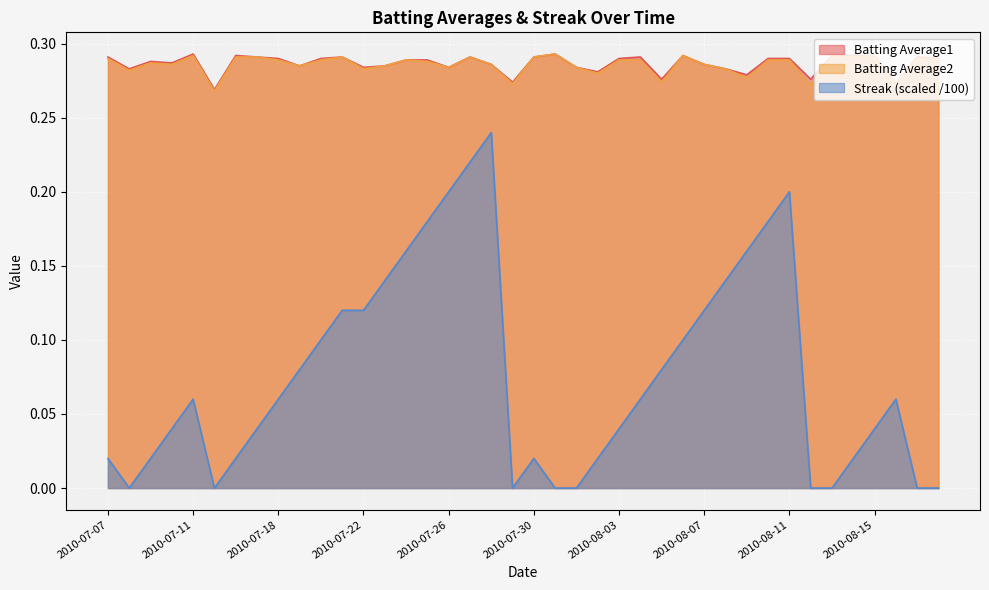

What is the label of the 15th point from the left?

2010-07-24